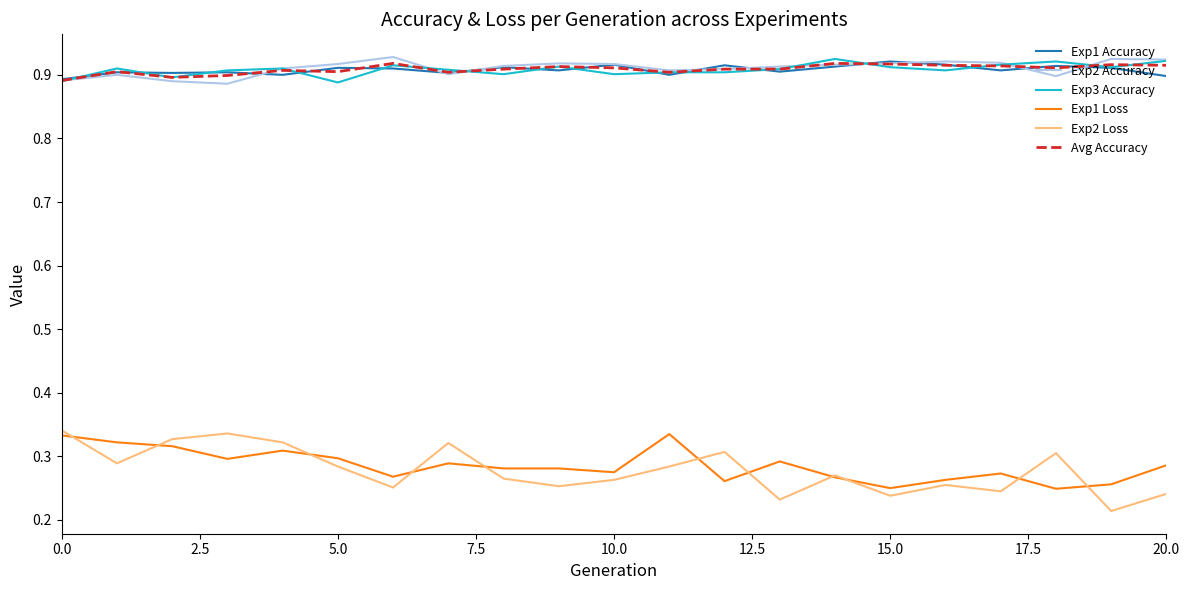

True or false: Exp2 Loss and Exp3 Accuracy cross at least once.

False